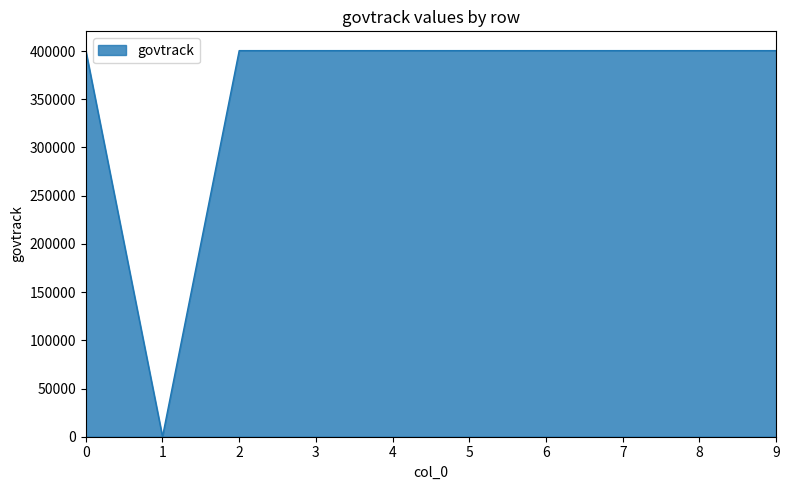

What is the greatest value displayed?

400380